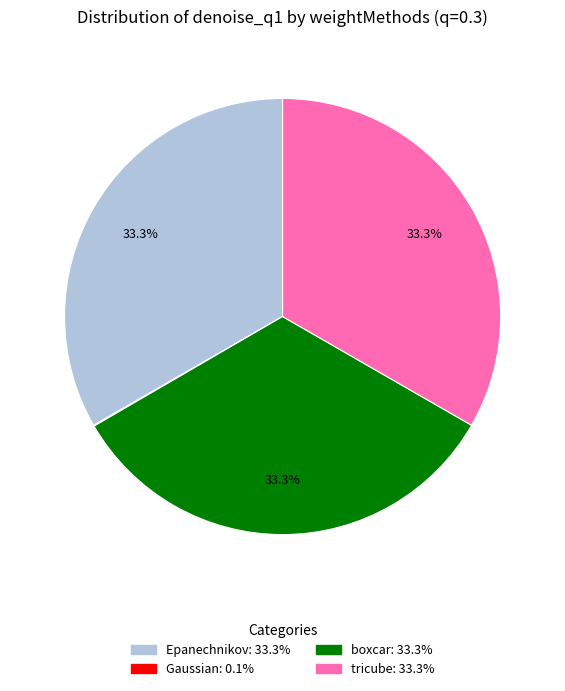

Is there a majority slice in this chart?

No